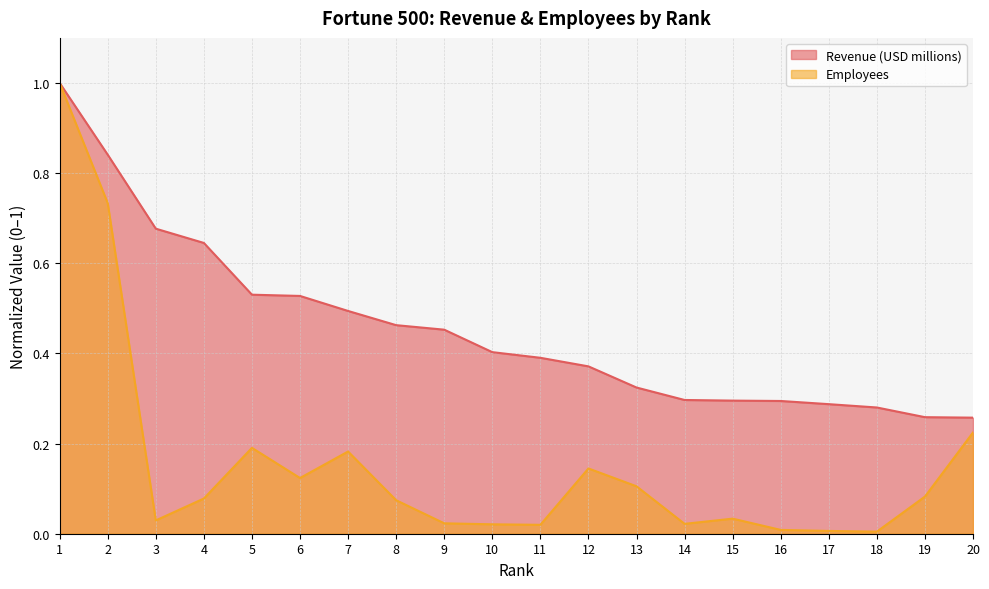

How many lines are shown in the chart?

2